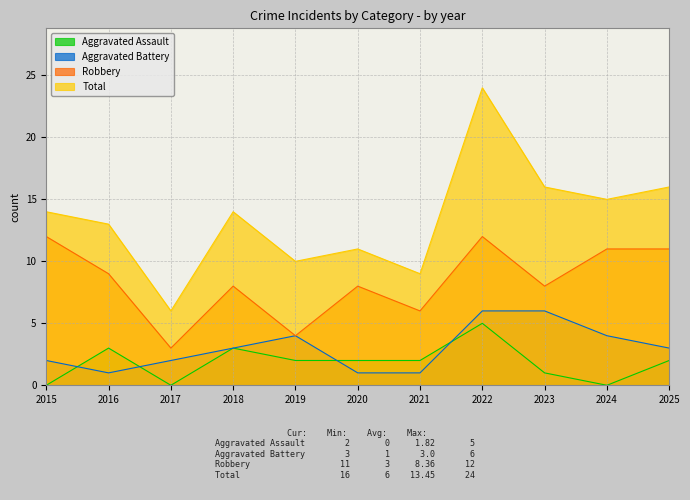

At which category is the sum across all series the highest?

2022